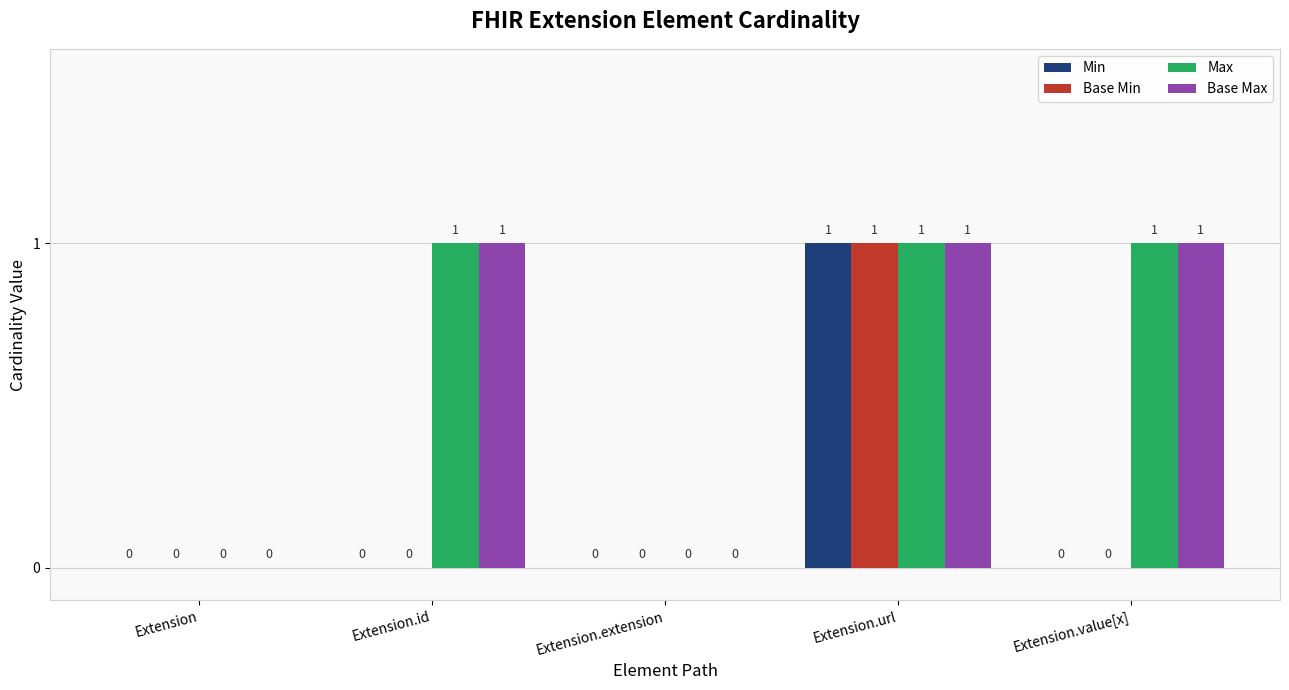

At which label does Min reach its peak?

Extension.url